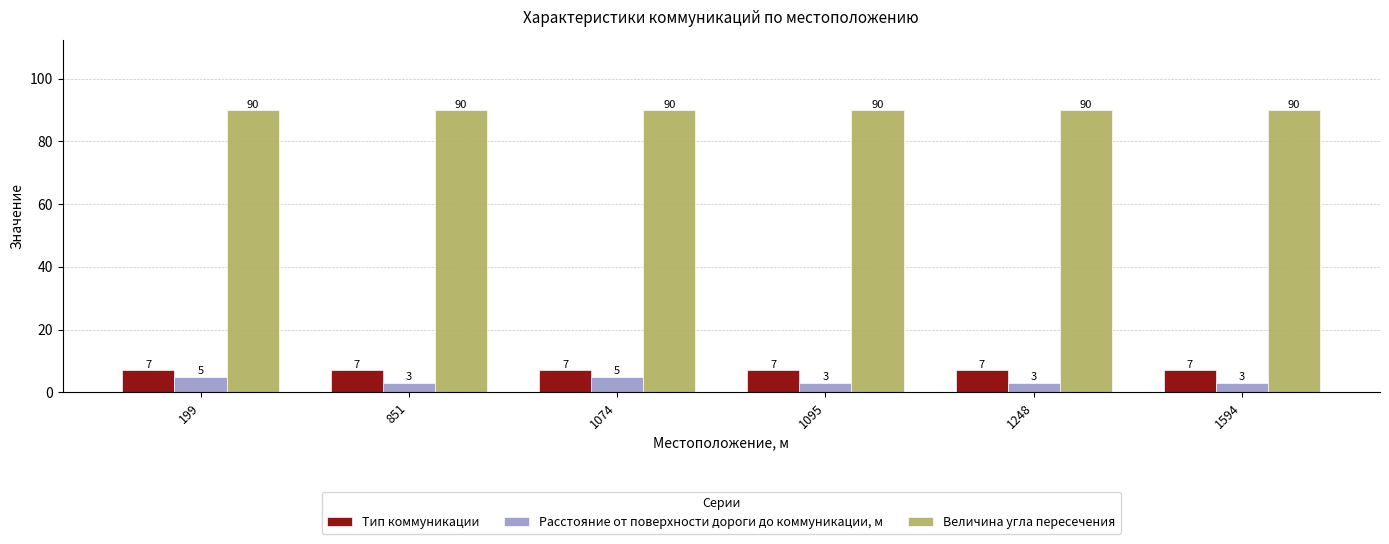

Is the value of Тип коммуникации at 199 greater than the value of Расстояние от поверхности дороги до коммуникации, м at 199?

Yes